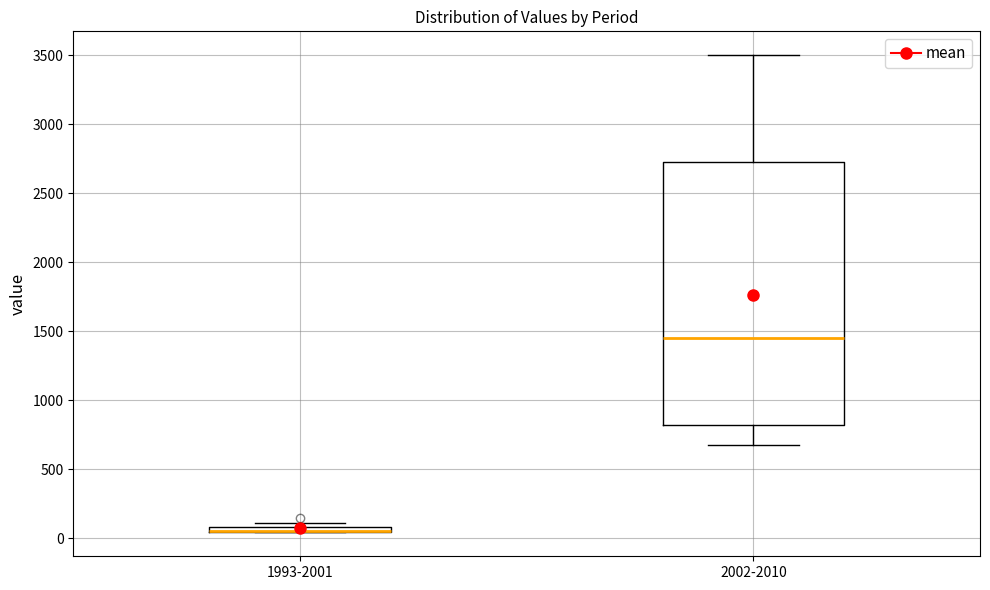

Comparing the boxes themselves (not the whiskers), which one is the tallest?

2002-2010